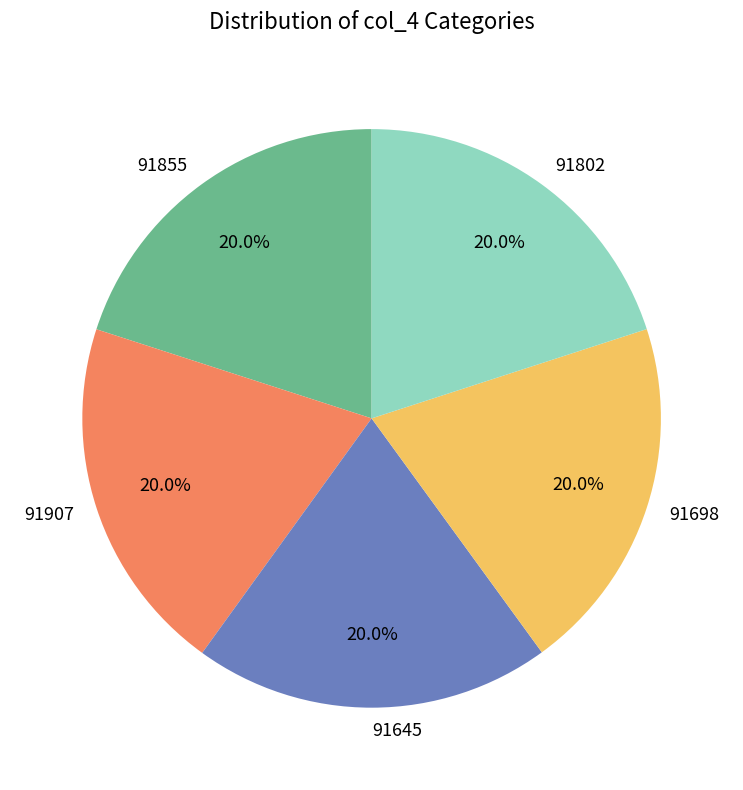

Count the number of slices in the pie.

5